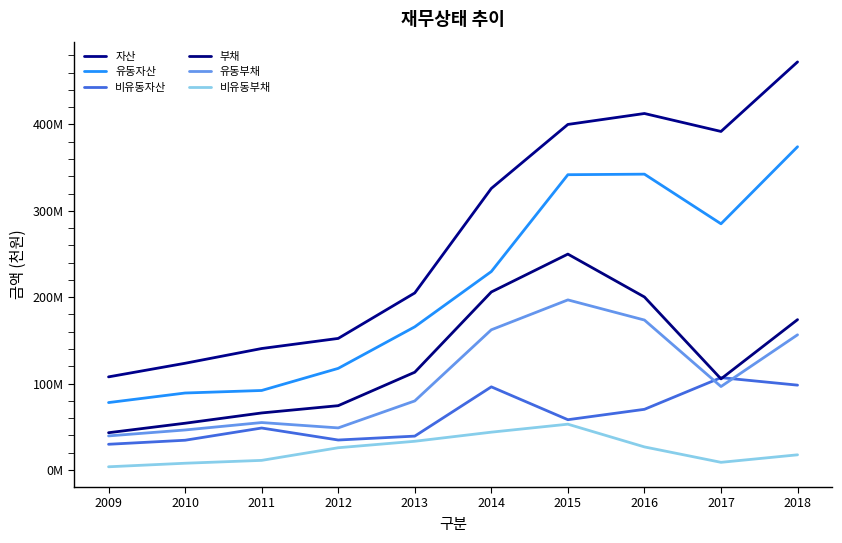

Is this an area chart (filled region under the line)?

No